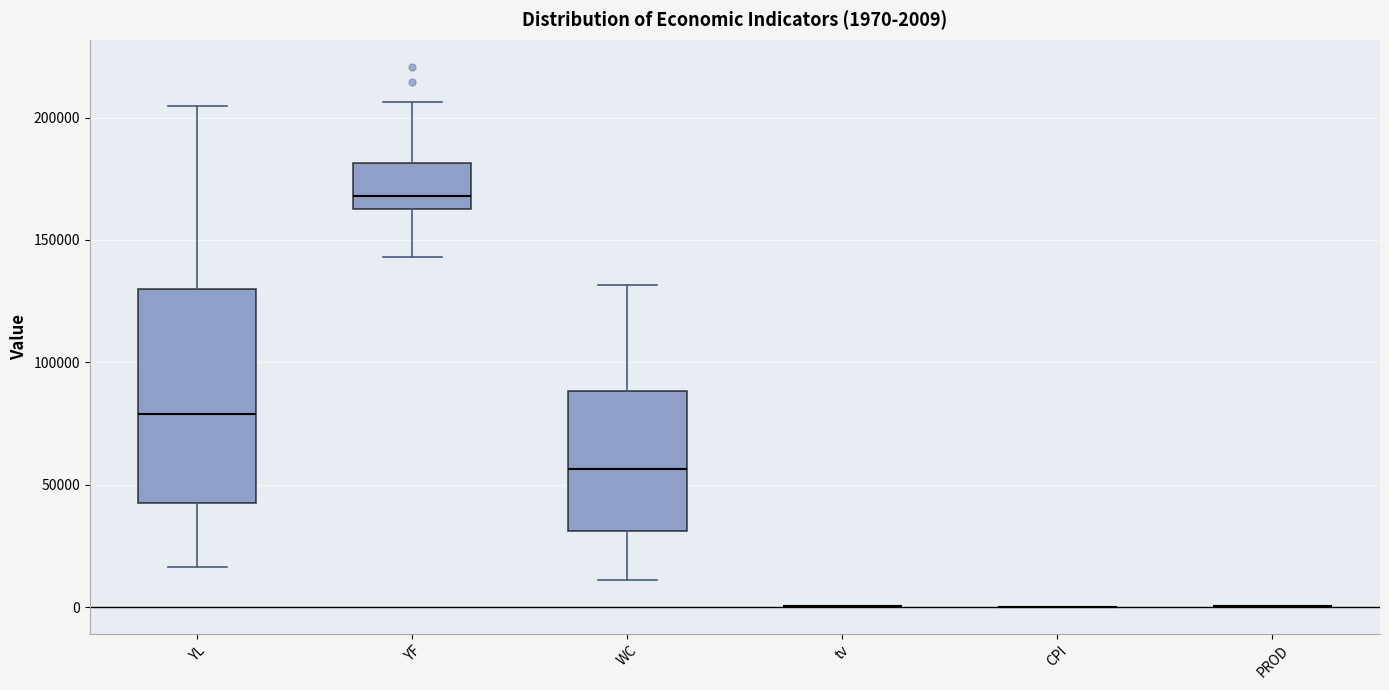

Comparing the boxes themselves (not the whiskers), which one is the tallest?

YL